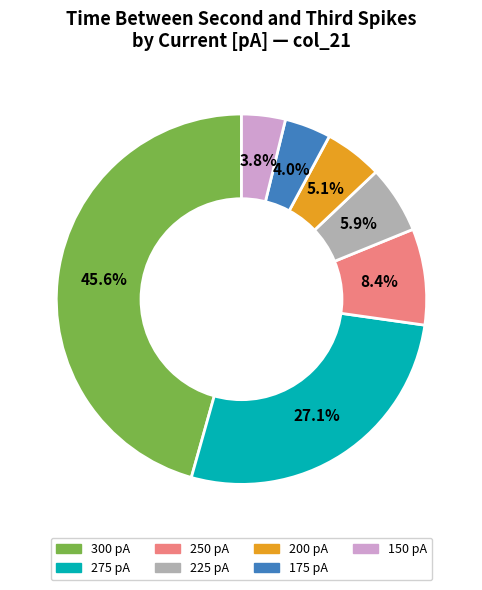

Is there a majority slice in this chart?

No